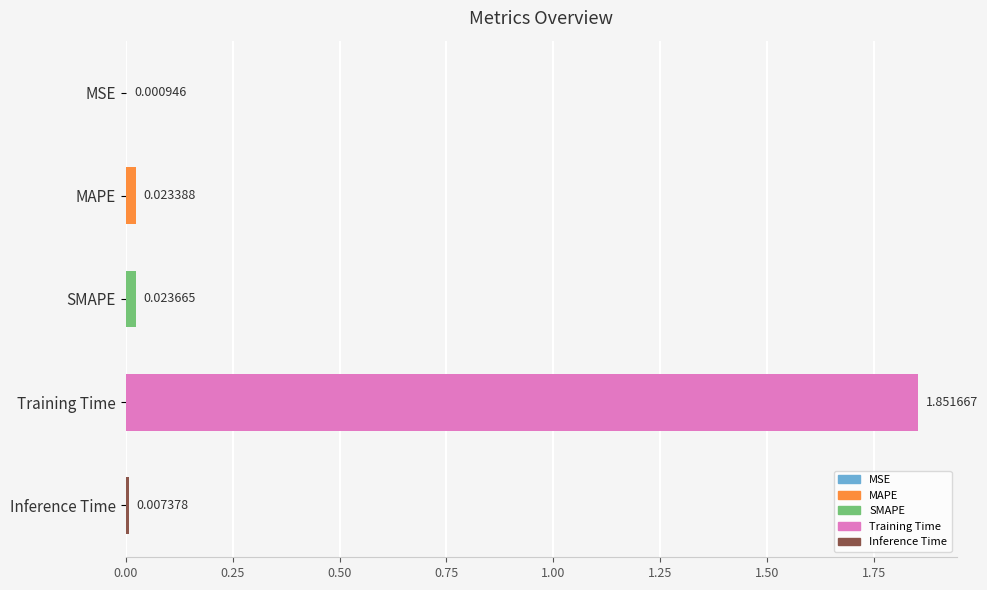

Does the chart contain stacked bars?

No